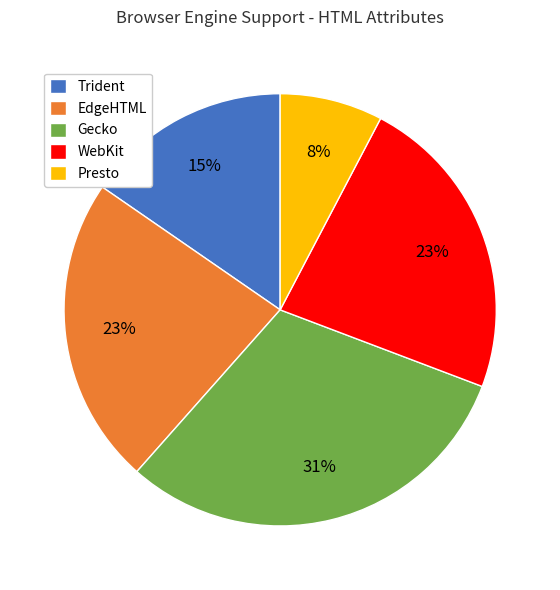

How many slices are in this pie chart?

5